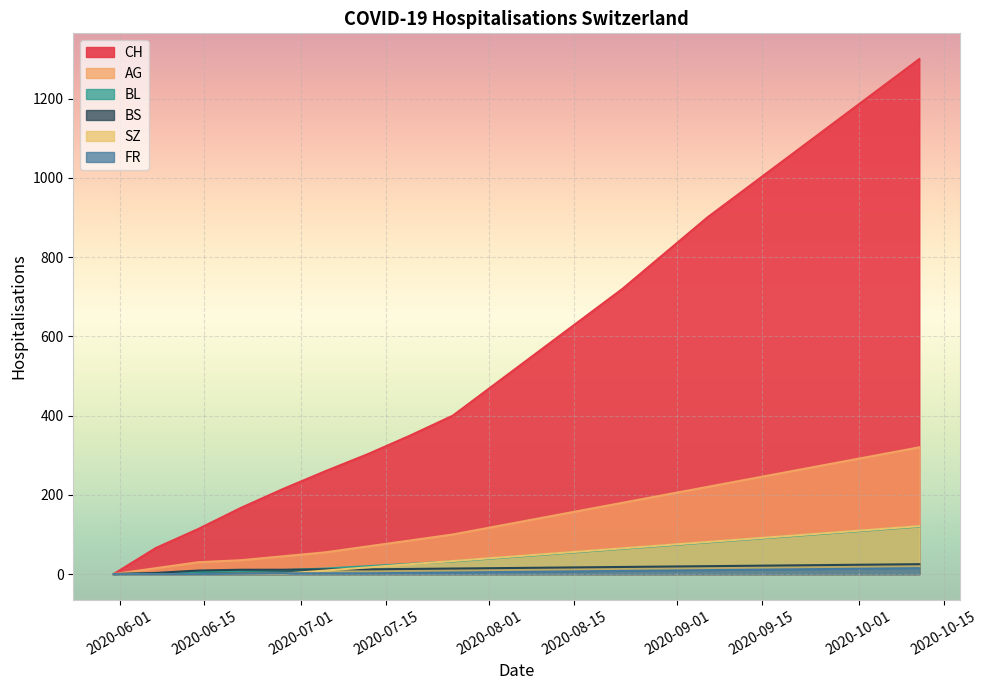

Reading left to right, transcribe all the data shown in this chart.

CH: 2020-05-31=0	2020-06-07=66	2020-06-14=114	2020-06-21=167	2020-06-28=215	2020-07-05=260	2020-07-12=303	2020-07-19=350	2020-07-26=400	2020-08-02=480	2020-08-09=560	2020-08-16=640	2020-08-23=720	2020-08-30=810	2020-09-06=900	2020-09-13=980	2020-09-20=1060	2020-09-27=1140	2020-10-04=1220	2020-10-11=1300
AG: 2020-05-31=0	2020-06-07=15	2020-06-14=30	2020-06-21=35	2020-06-28=45	2020-07-05=55	2020-07-12=70	2020-07-19=85	2020-07-26=100	2020-08-02=120	2020-08-09=140	2020-08-16=160	2020-08-23=180	2020-08-30=200	2020-09-06=220	2020-09-13=240	2020-09-20=260	2020-09-27=280	2020-10-04=300	2020-10-11=320
BL: 2020-05-31=0	2020-06-07=2	2020-06-14=6	2020-06-21=8	2020-06-28=10	2020-07-05=14	2020-07-12=20	2020-07-19=26	2020-07-26=32	2020-08-02=40	2020-08-09=48	2020-08-16=56	2020-08-23=64	2020-08-30=72	2020-09-06=80	2020-09-13=88	2020-09-20=96	2020-09-27=104	2020-10-04=112	2020-10-11=120
BS: 2020-05-31=0	2020-06-07=3	2020-06-14=9	2020-06-21=11	2020-06-28=11	2020-07-05=12	2020-07-12=12	2020-07-19=13	2020-07-26=14	2020-08-02=15	2020-08-09=16	2020-08-16=17	2020-08-23=18	2020-08-30=19	2020-09-06=20	2020-09-13=21	2020-09-20=22	2020-09-27=23	2020-10-04=24	2020-10-11=25
SZ: 2020-05-31=0	2020-06-07=0	2020-06-14=0	2020-06-21=1	2020-06-28=1	2020-07-05=9	2020-07-12=17	2020-07-19=25	2020-07-26=33	2020-08-02=41	2020-08-09=49	2020-08-16=57	2020-08-23=65	2020-08-30=73	2020-09-06=81	2020-09-13=89	2020-09-20=97	2020-09-27=105	2020-10-04=113	2020-10-11=121
FR: 2020-05-31=0	2020-06-07=0	2020-06-14=0	2020-06-21=1	2020-06-28=2	2020-07-05=2	2020-07-12=2	2020-07-19=3	2020-07-26=4	2020-08-02=5	2020-08-09=6	2020-08-16=7	2020-08-23=8	2020-08-30=9	2020-09-06=10	2020-09-13=11	2020-09-20=12	2020-09-27=13	2020-10-04=14	2020-10-11=15